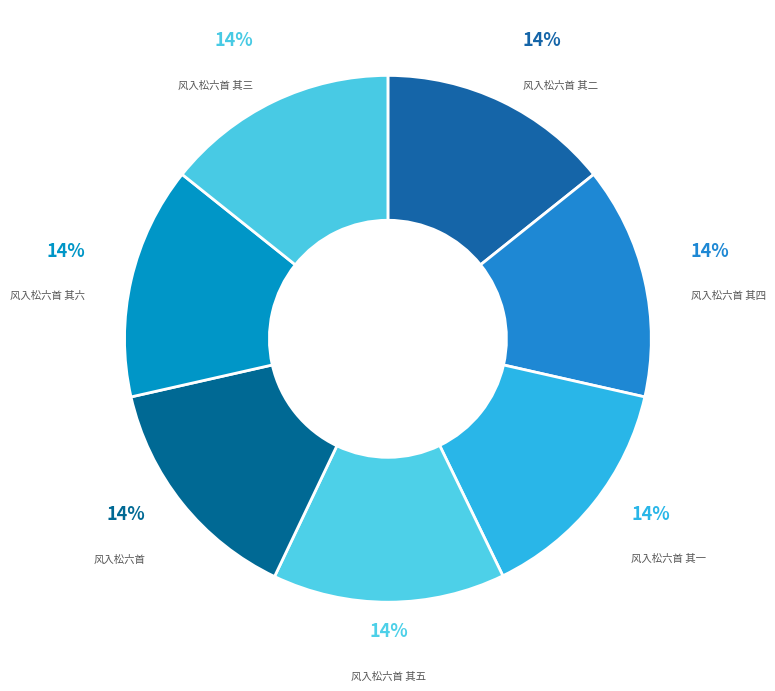

Is there any slice that represents more than half of the pie?

No